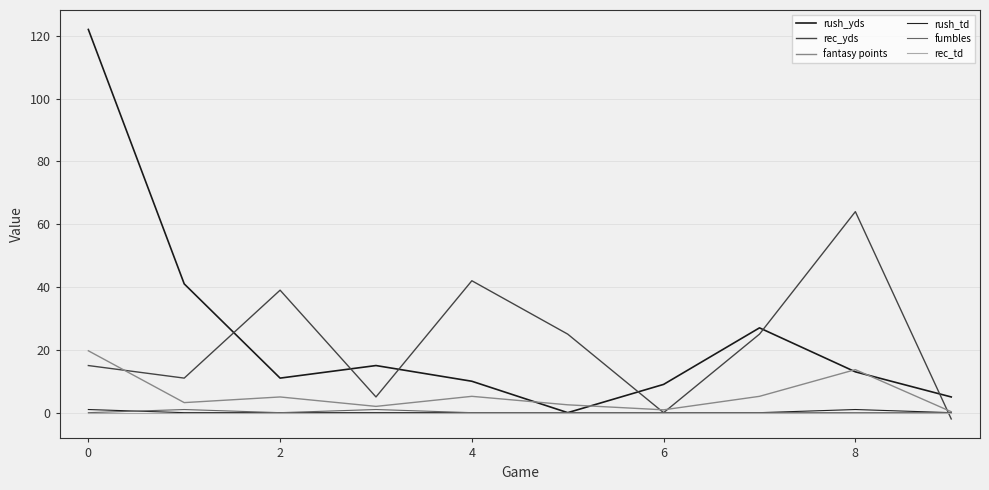

Where is the first local maximum for fantasy points?

2